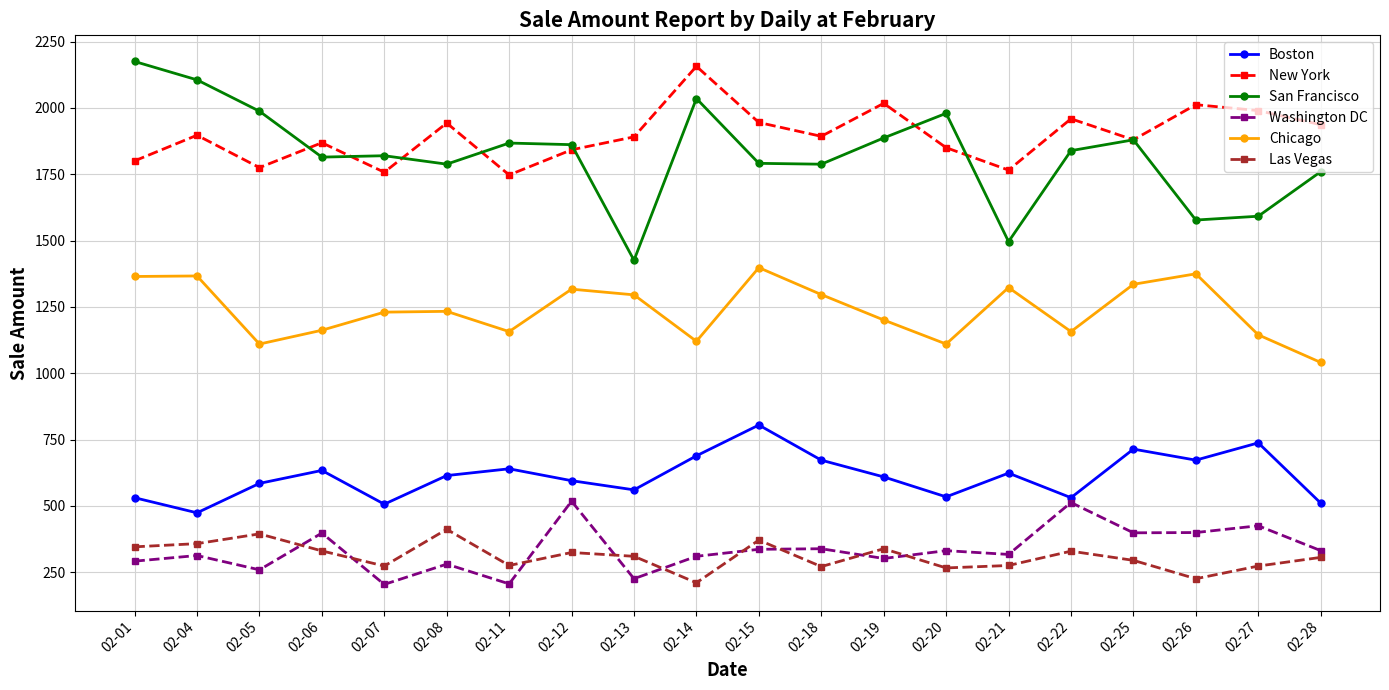

Does the chart have visible grid lines?

Yes